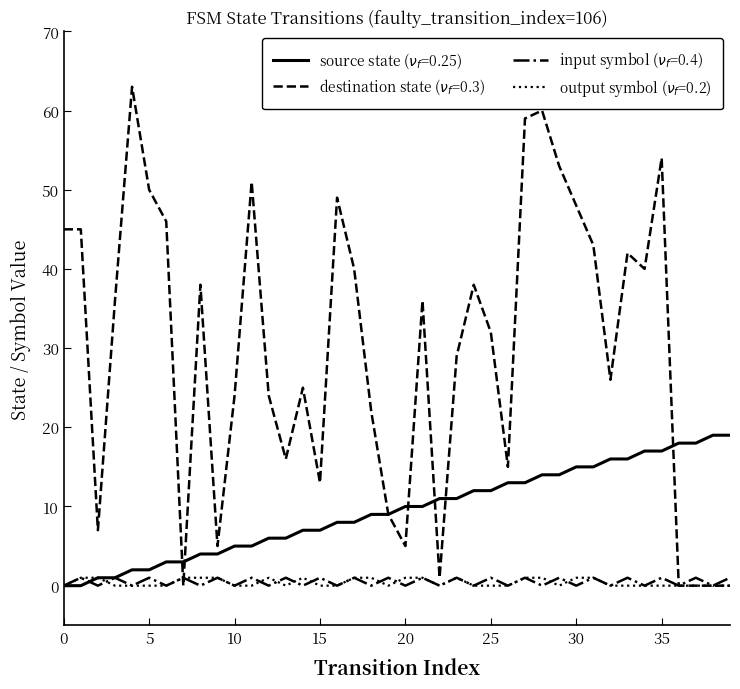

What is the maximum value shown in the chart?

63